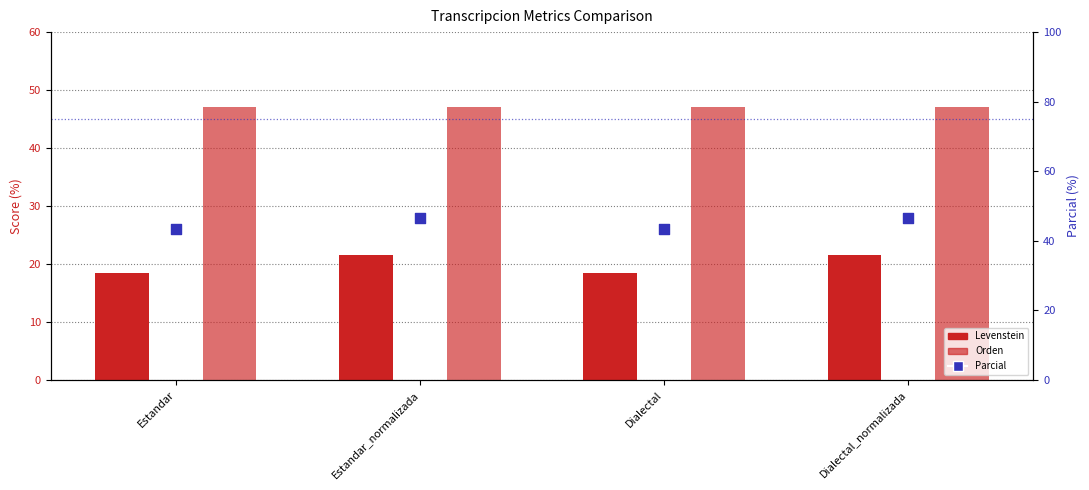

Which series has the largest Y range (max minus min)?

Levenstein